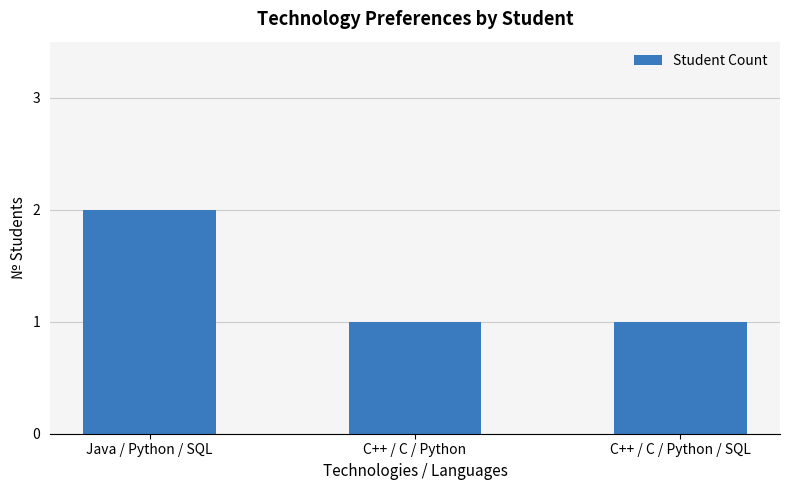

Which category has the highest value across all series?

Java / Python / SQL